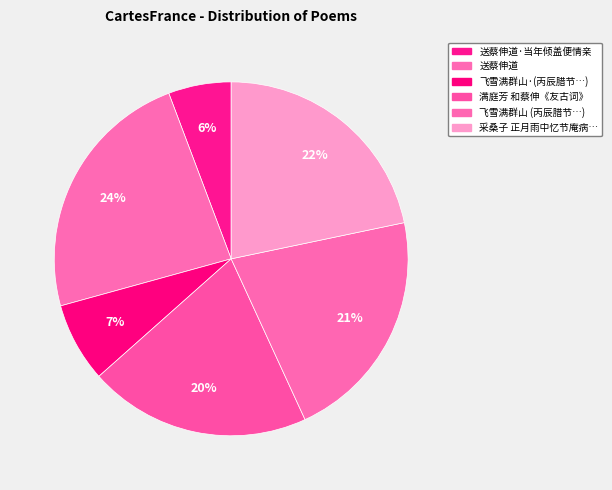

How many slices are in this pie chart?

6